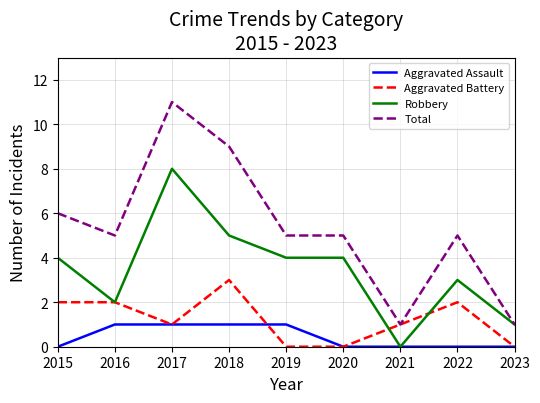

What are all the series names shown in the legend?

Aggravated Assault, Aggravated Battery, Robbery, Total